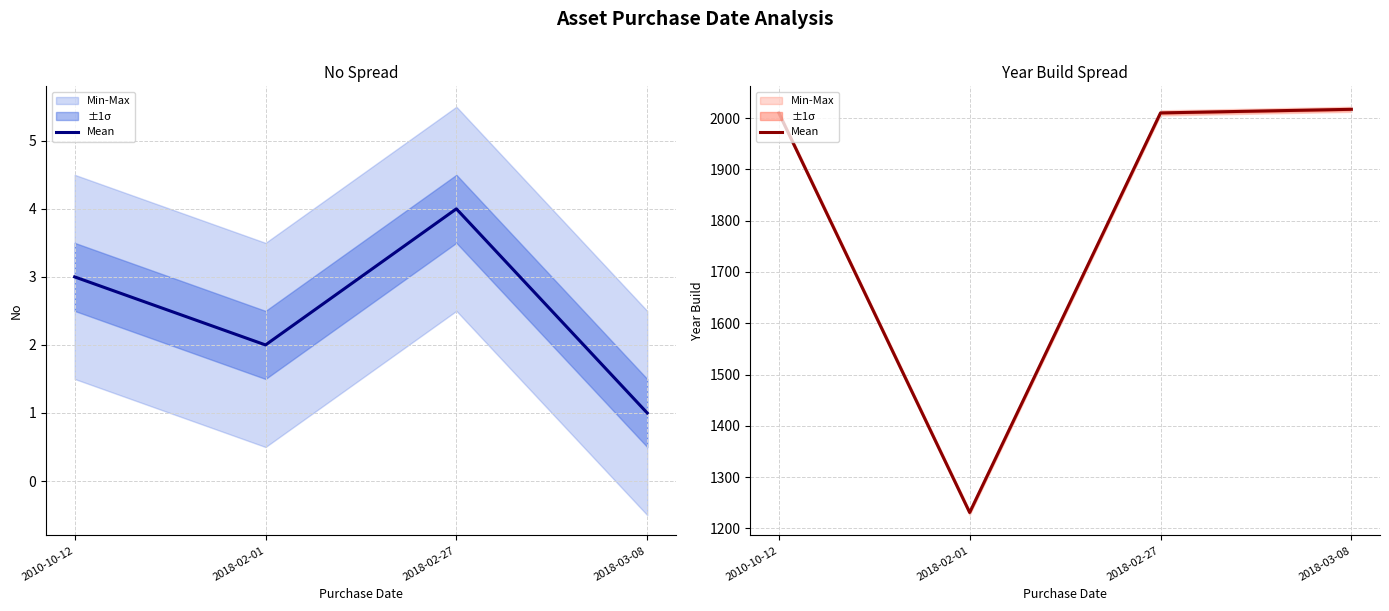

Rank the categories by value from lowest to highest.

2018-02-01, 2010-10-12, 2018-02-27, 2018-03-08